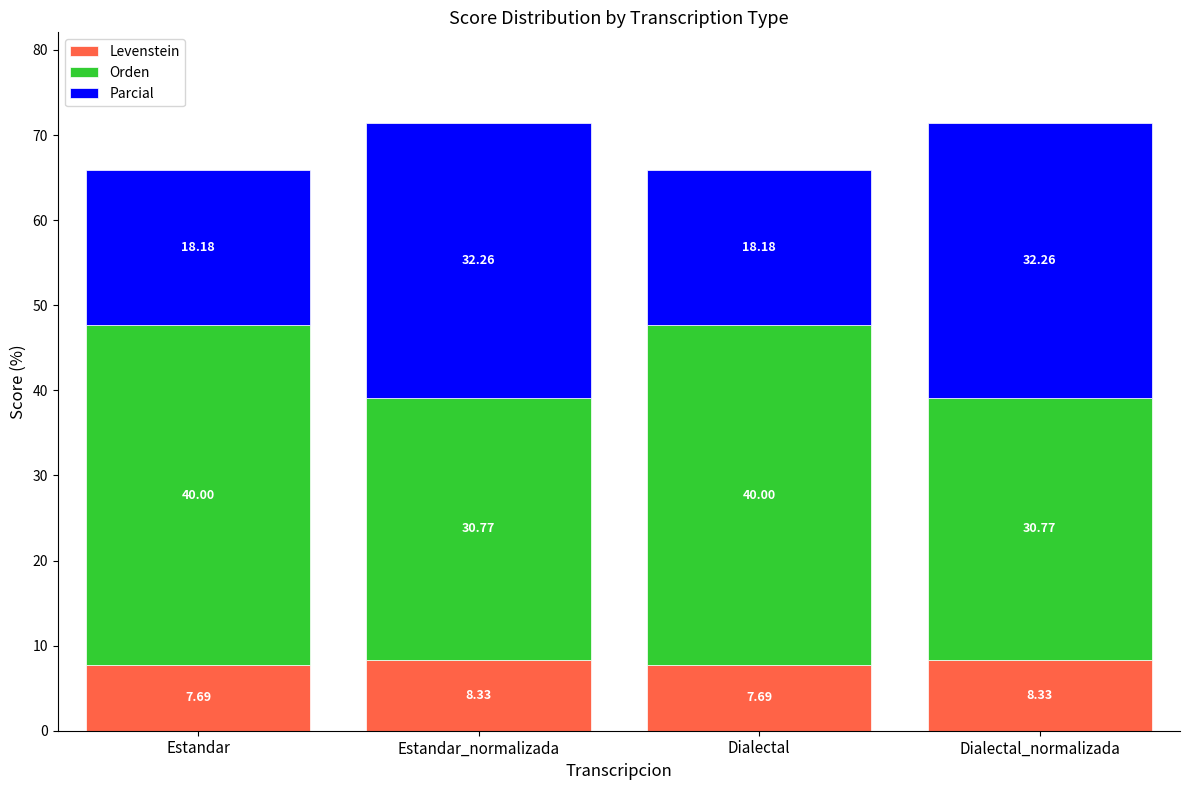

Count the number of data series in this chart.

3